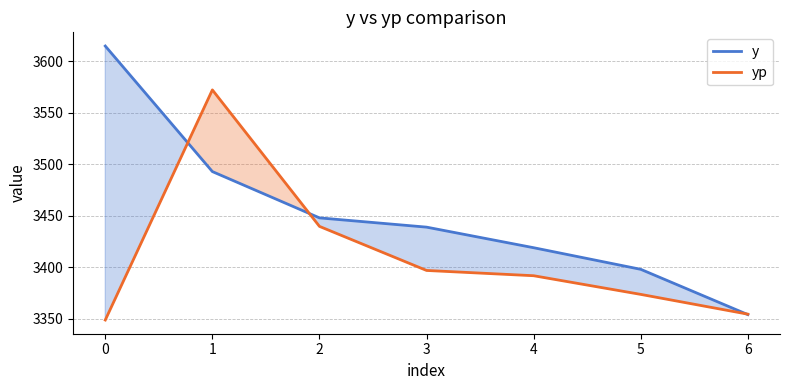

Reading left to right, extract all data points from this chart.

y: 3615.0	3493.0	3448.0	3439.0	3419.0	3398.0	3354.0
yp: 3348.7	3572.4	3439.7	3396.9	3391.8	3373.7	3354.4